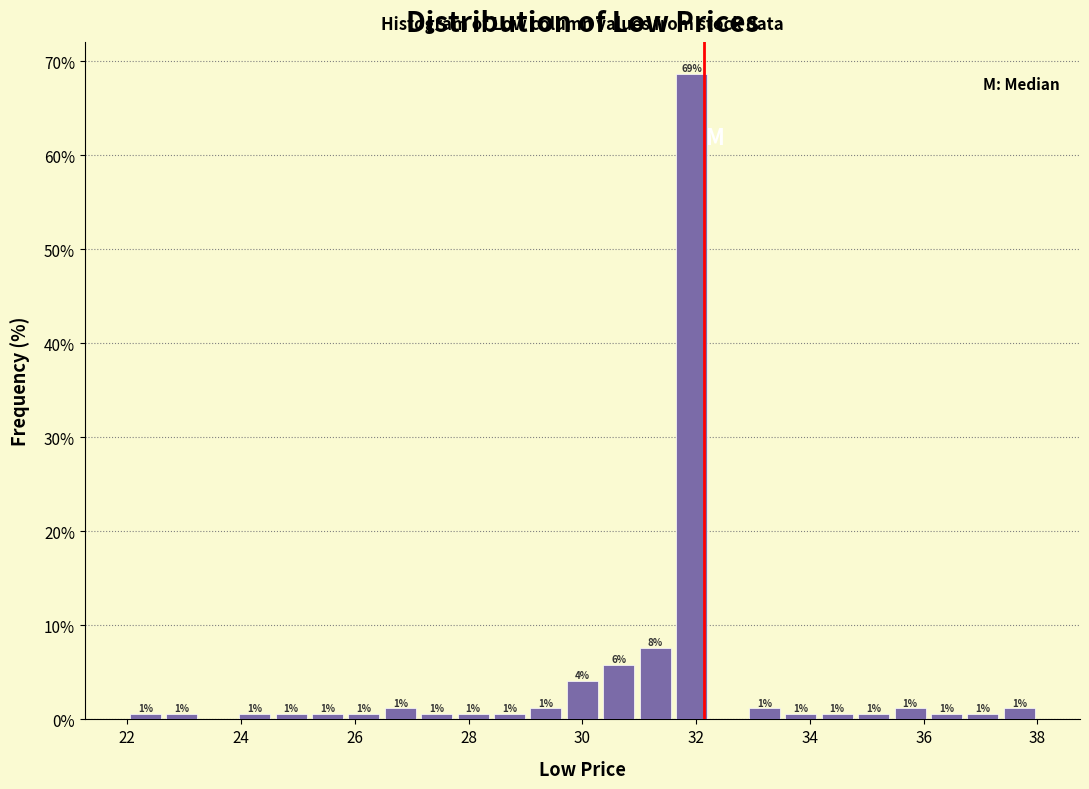

Around what value on the x-axis is the tallest bar? Give the approximate position of its centre, as read against the axis.

32.0